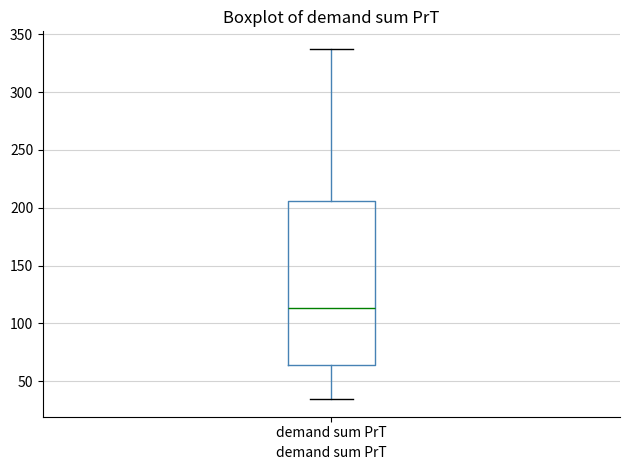

Where does the lower whisker of the box for demand sum PrT end on the y-axis? The values are not printed on the chart, so give them approximately, as read against the axis.

35